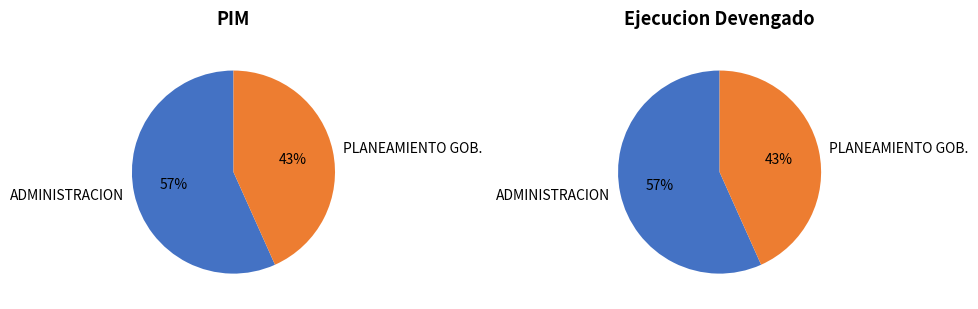

To the nearest percent, what percentage of the pie is 003: ADMINISTRACION?

57%